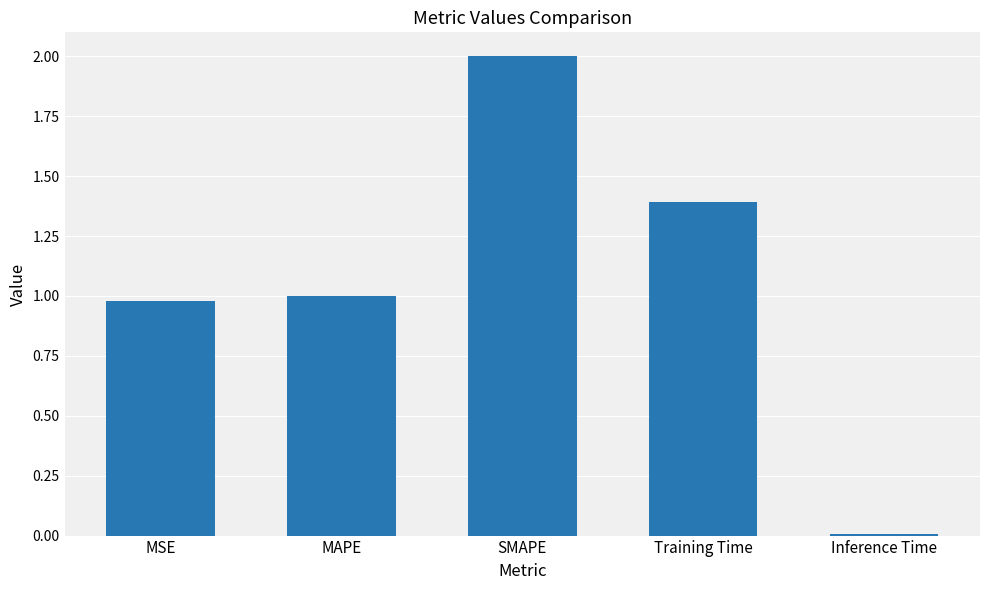

What is the change in value from Training Time to Inference Time?

-1.4